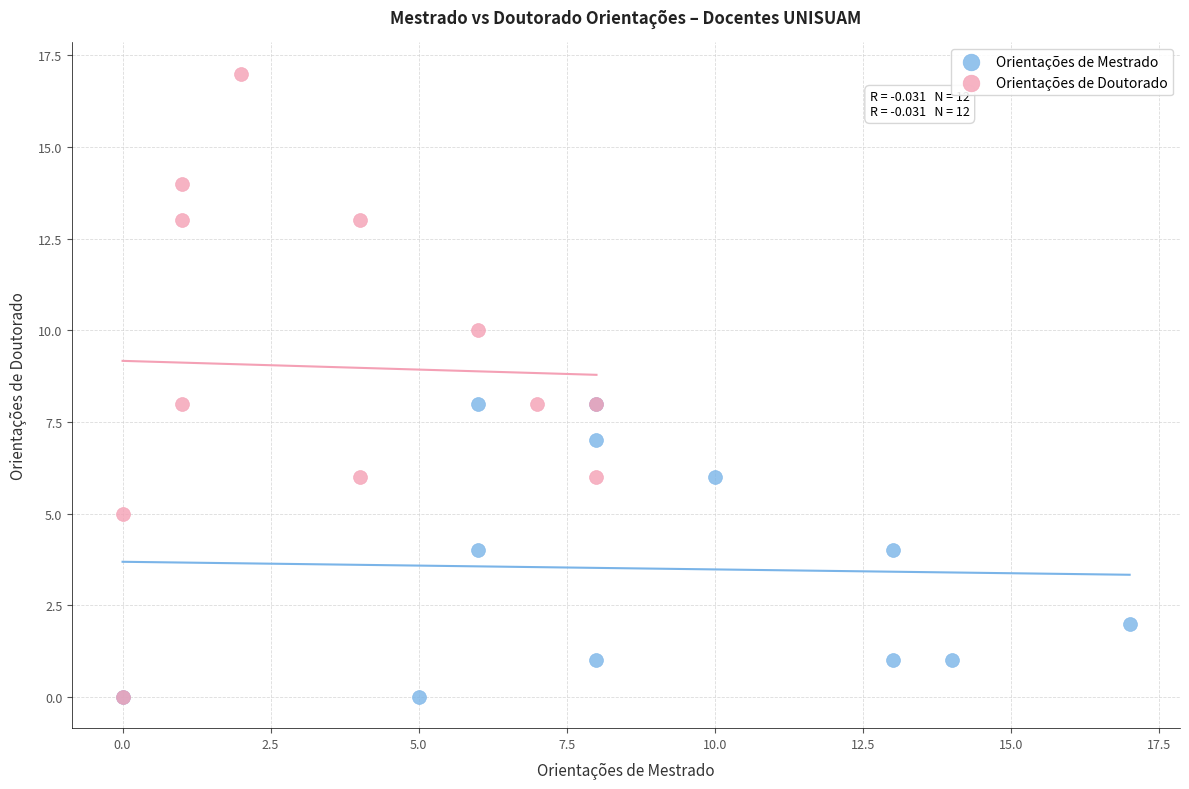

Which series contains the highest Y value?

Orientações de Doutorado